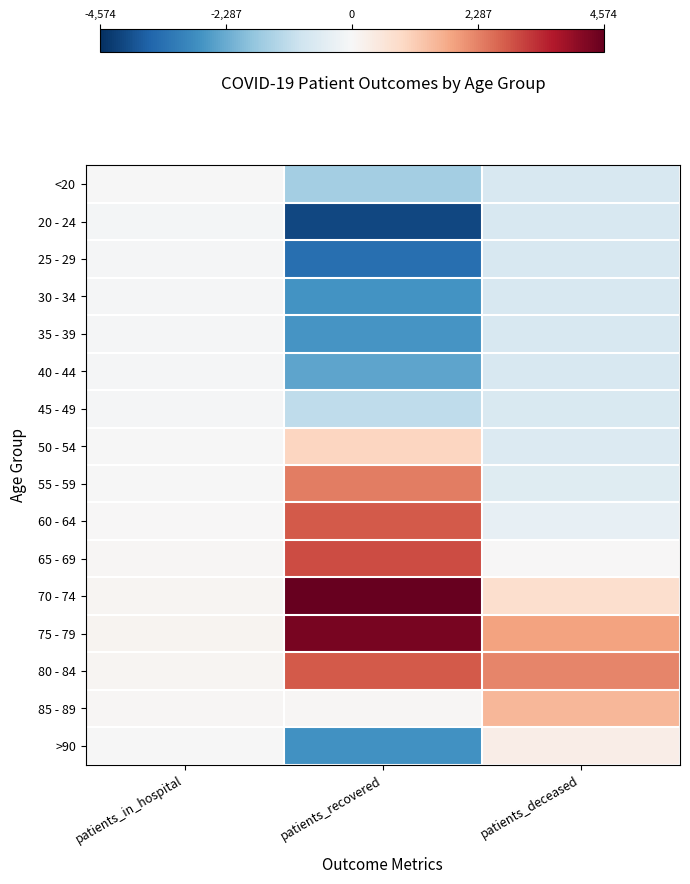

Reading right to left, list all the values displayed in this chart.

<20: patients_deceased=-732.1	patients_recovered=-1553.8	patients_in_hospital=-4.6
20 - 24: patients_deceased=-741.1	patients_recovered=-4171.8	patients_in_hospital=-71.6
25 - 29: patients_deceased=-741.1	patients_recovered=-3438.8	patients_in_hospital=-59.6
30 - 34: patients_deceased=-729.1	patients_recovered=-2741.8	patients_in_hospital=-60.6
35 - 39: patients_deceased=-729.1	patients_recovered=-2686.8	patients_in_hospital=-59.6
40 - 44: patients_deceased=-722.1	patients_recovered=-2424.8	patients_in_hospital=-59.6
45 - 49: patients_deceased=-703.1	patients_recovered=-1149.8	patients_in_hospital=-58.6
50 - 54: patients_deceased=-633.1	patients_recovered=996.2	patients_in_hospital=-19.6
55 - 59: patients_deceased=-551.1	patients_recovered=2350.2	patients_in_hospital=-8.6
60 - 64: patients_deceased=-370.1	patients_recovered=2816.2	patients_in_hospital=15.4
65 - 69: patients_deceased=4.9	patients_recovered=2992.2	patients_in_hospital=54.4
70 - 74: patients_deceased=782.9	patients_recovered=4574.2	patients_in_hospital=75.4
75 - 79: patients_deceased=1822.9	patients_recovered=4343.2	patients_in_hospital=115.4
80 - 84: patients_deceased=2233.9	patients_recovered=2801.2	patients_in_hospital=87.4
85 - 89: patients_deceased=1517.9	patients_recovered=63.2	patients_in_hospital=63.4
>90: patients_deceased=289.9	patients_recovered=-2769.8	patients_in_hospital=-9.6